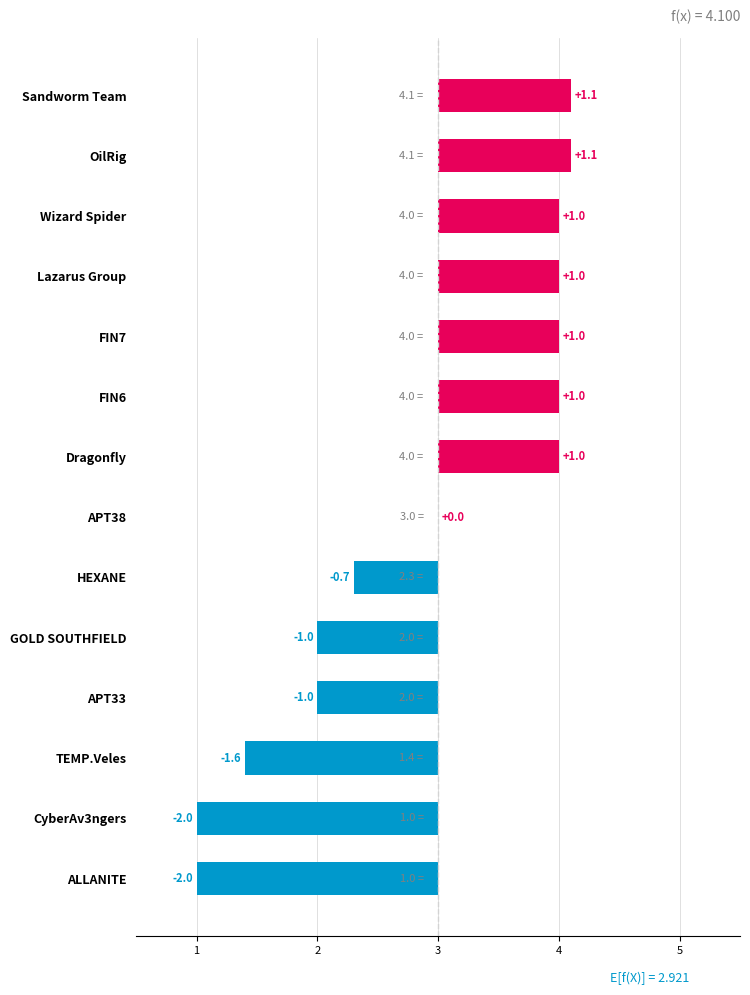

What is the smallest value displayed?

-2.0